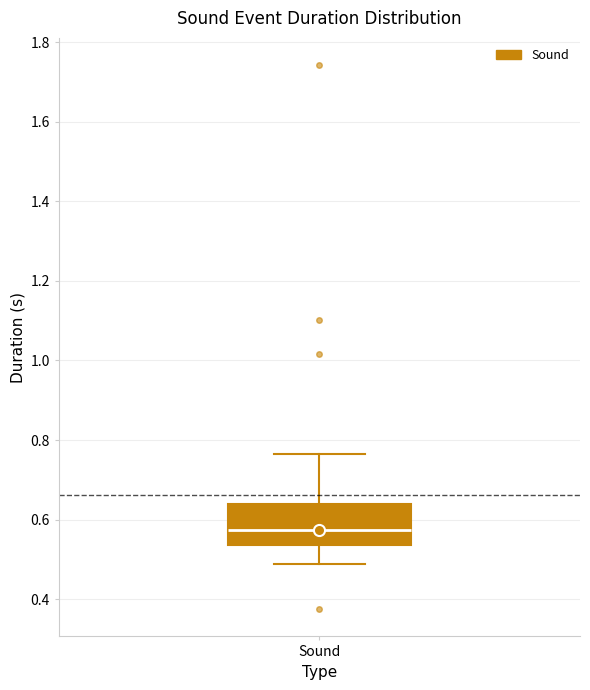

Where does the median line of the box for Sound sit on the y-axis? The values are not printed on the chart, so give them approximately, as read against the axis.

0.58